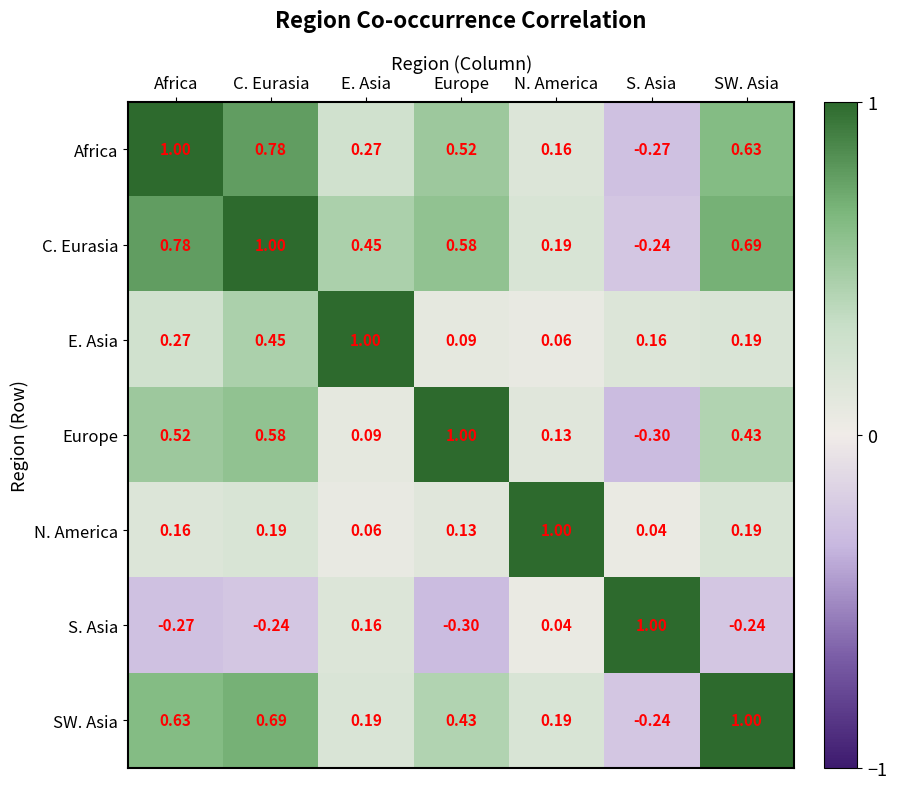

At which label does SW. Asia reach its minimum?

S. Asia